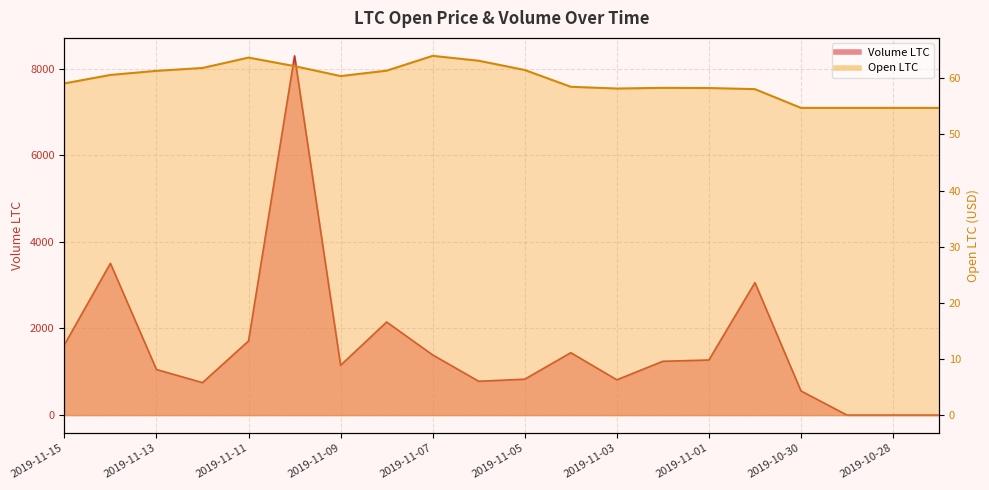

Where do Open LTC and Volume LTC first cross each other?

2019-10-30 and 2019-10-29